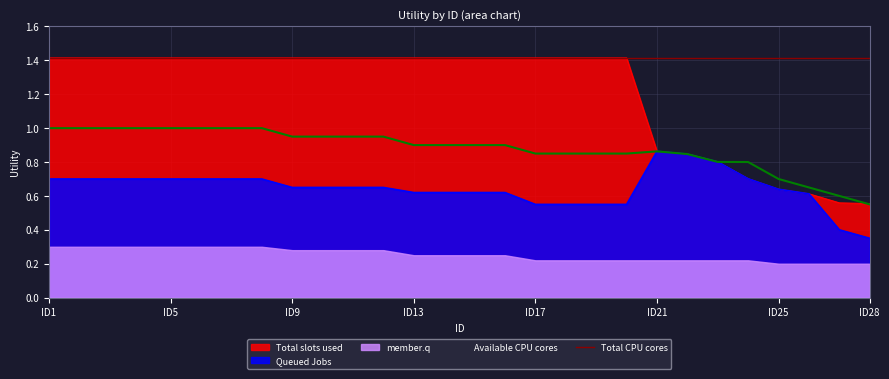

Which series has the largest range (max minus min)?

Total slots used